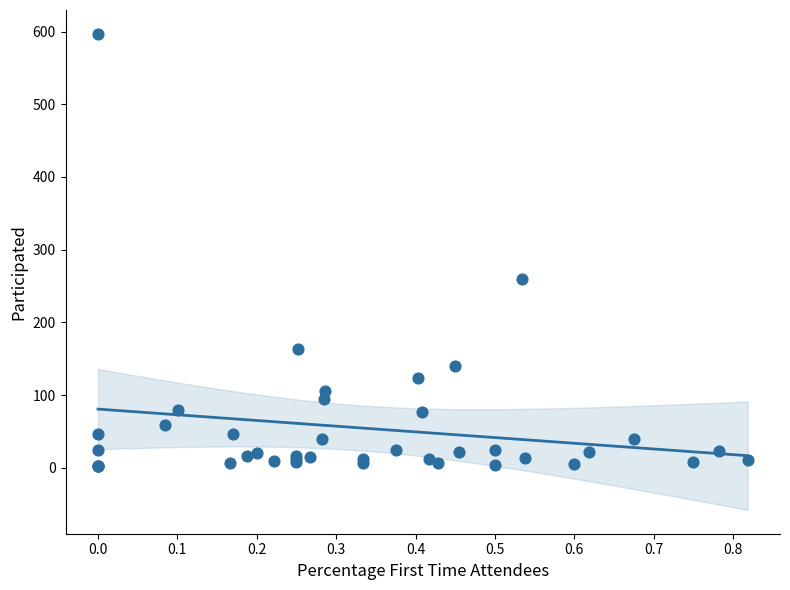

What Y value in the scatter plot is closest to 299?

260